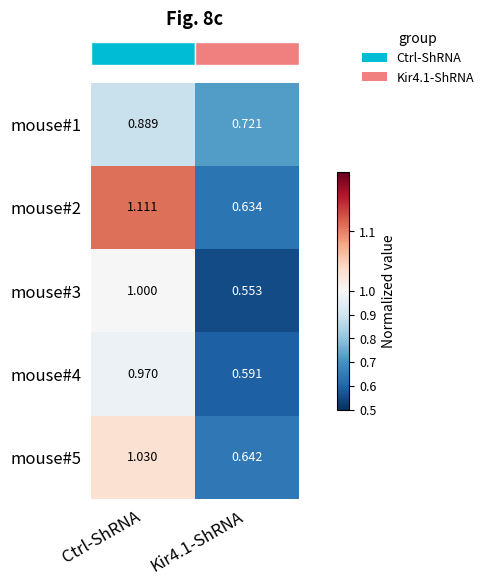

Which label corresponds to the largest value in the chart?

Ctrl-ShRNA